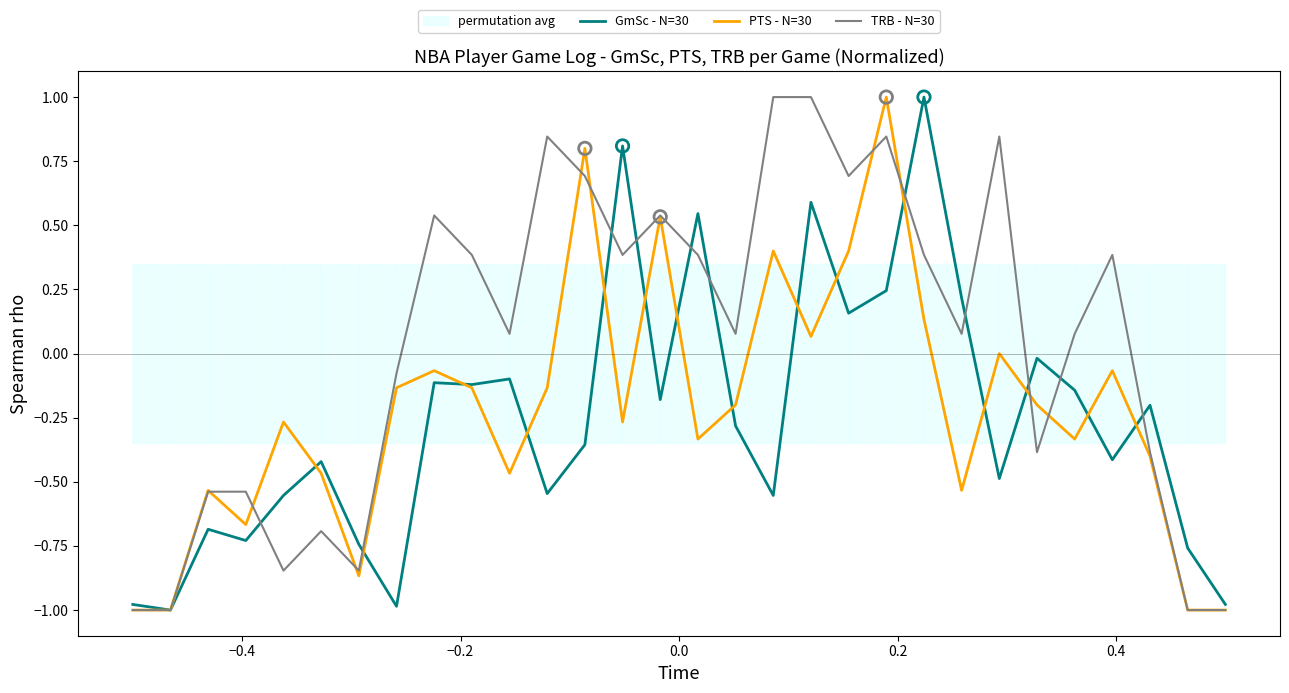

What is the highest value of the GmSc - N=30 series?

1.0